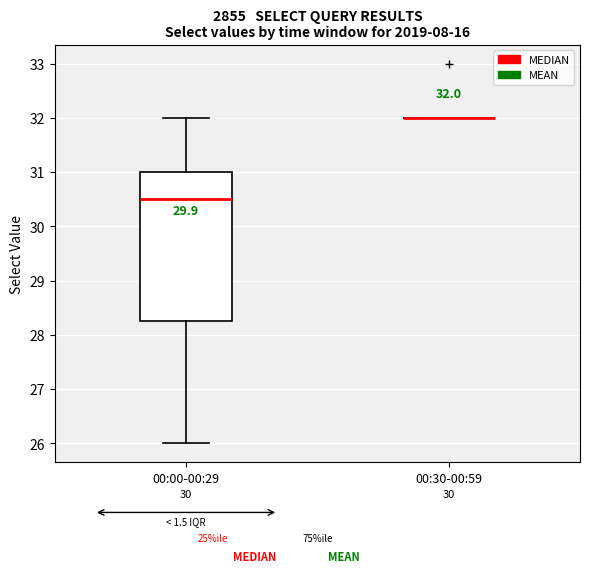

Comparing the boxes themselves (not the whiskers), which one is the tallest?

00:00-00:29